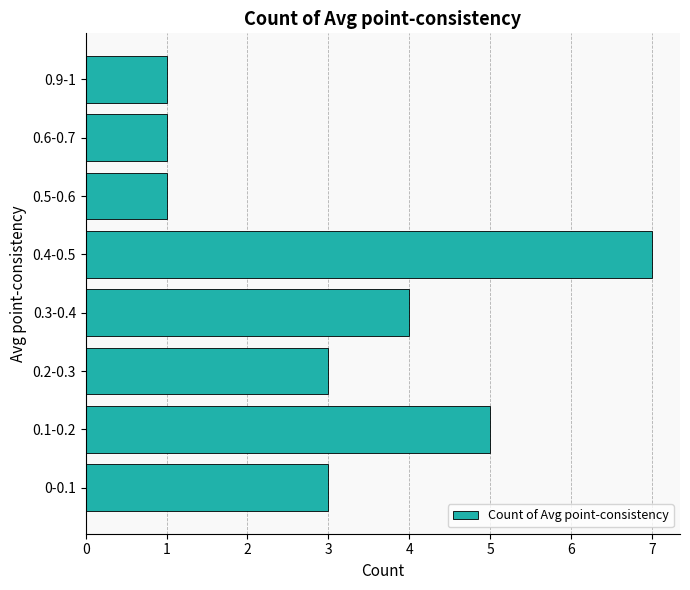

What is the change in value from 0.2-0.3 to 0.4-0.5?

+4